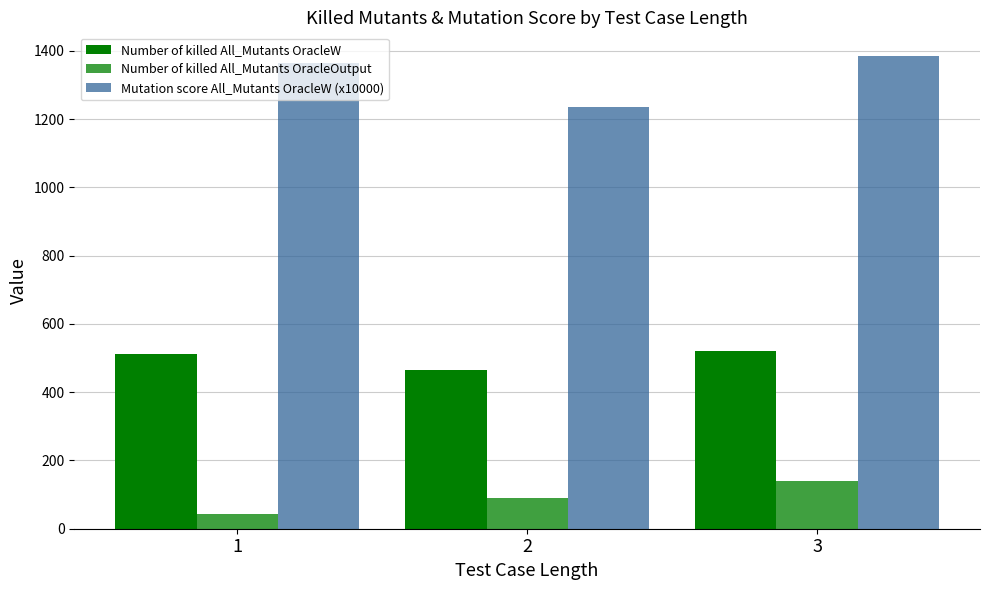

Reading left to right, list all the values displayed in this chart.

Number of killed All_Mutants OracleW: 1=513.0	2=464.6	3=520.7
Number of killed All_Mutants OracleOutput: 1=44.0	2=90.0	3=140.2
Mutation score All_Mutants OracleW (x10000): 1=1363.6	2=1234.9	3=1385.4